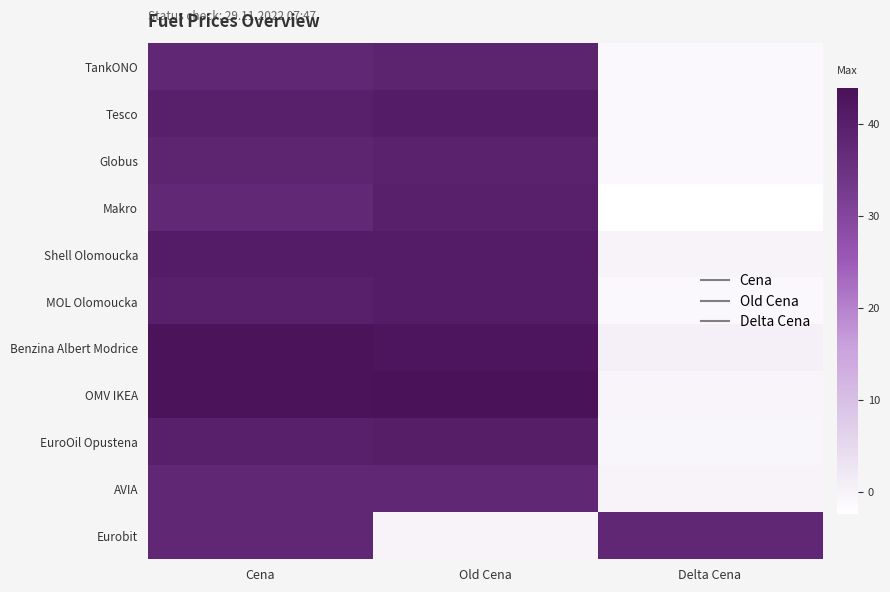

What is the average value of the Globus series?

25.7